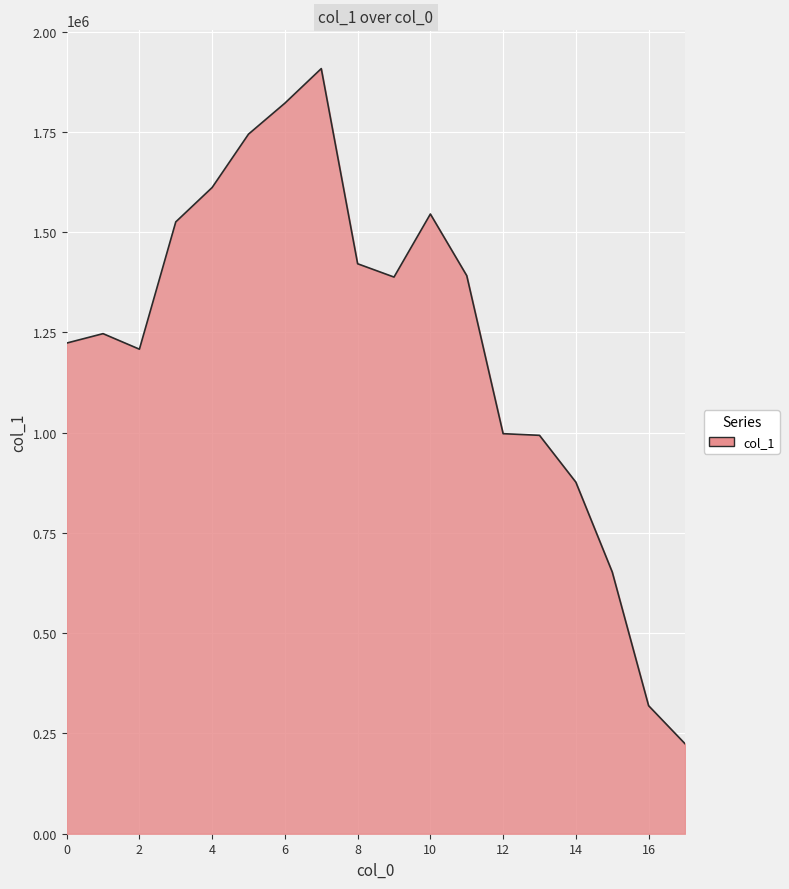

What is the smallest value displayed?

224501